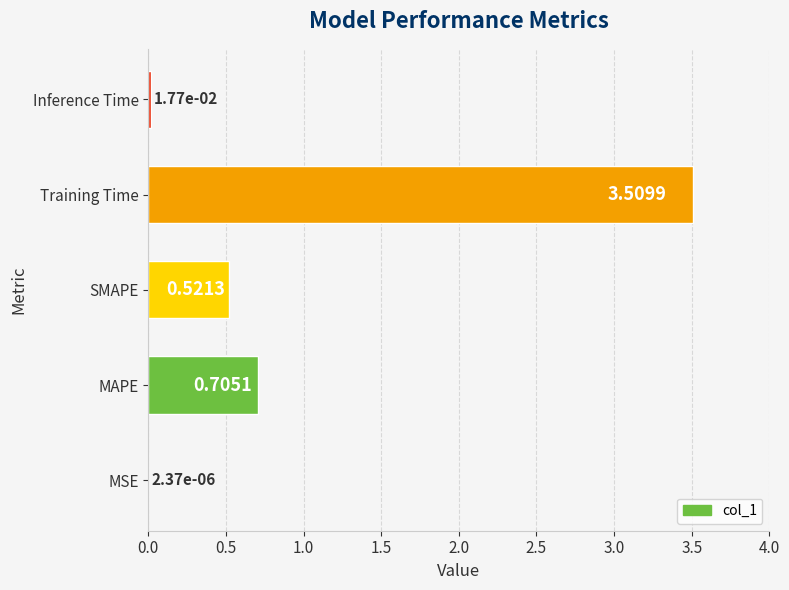

Which has a higher value, Inference Time or MAPE?

MAPE